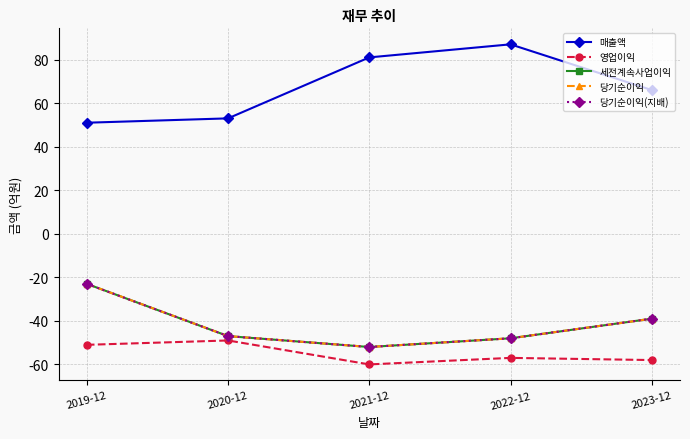

True or false: 영업이익 has a value of -60 at 2021-12.

True